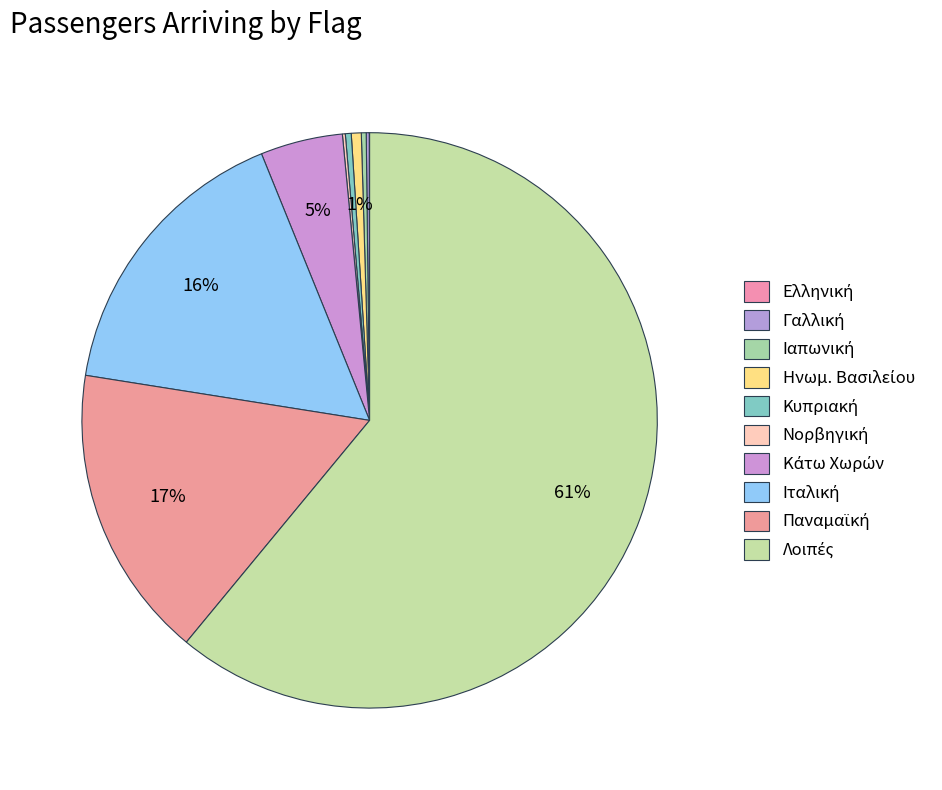

How many slices are in this pie chart?

10